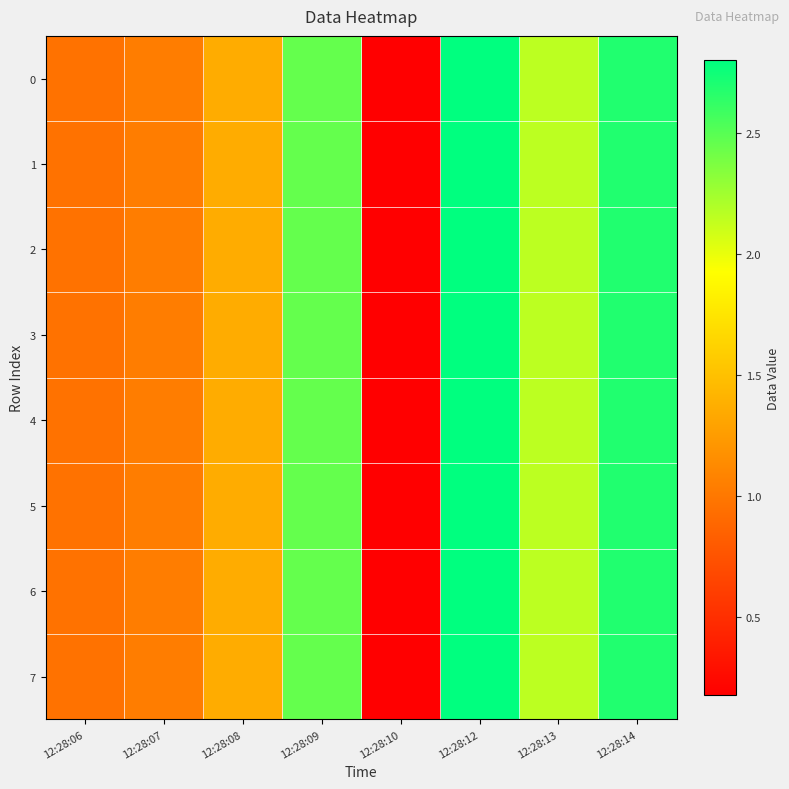

Reading left to right, list all the values displayed in this chart.

0: 12:28:06=1.0	12:28:07=1.0	12:28:08=1.4	12:28:09=2.5	12:28:10=0.2	12:28:12=2.8	12:28:13=2.2	12:28:14=2.7
1: 12:28:06=1.0	12:28:07=1.0	12:28:08=1.4	12:28:09=2.5	12:28:10=0.2	12:28:12=2.8	12:28:13=2.2	12:28:14=2.7
2: 12:28:06=1.0	12:28:07=1.0	12:28:08=1.4	12:28:09=2.5	12:28:10=0.2	12:28:12=2.8	12:28:13=2.2	12:28:14=2.7
3: 12:28:06=1.0	12:28:07=1.0	12:28:08=1.4	12:28:09=2.5	12:28:10=0.2	12:28:12=2.8	12:28:13=2.2	12:28:14=2.7
4: 12:28:06=1.0	12:28:07=1.0	12:28:08=1.4	12:28:09=2.5	12:28:10=0.2	12:28:12=2.8	12:28:13=2.2	12:28:14=2.7
5: 12:28:06=1.0	12:28:07=1.0	12:28:08=1.4	12:28:09=2.5	12:28:10=0.2	12:28:12=2.8	12:28:13=2.2	12:28:14=2.7
6: 12:28:06=1.0	12:28:07=1.0	12:28:08=1.4	12:28:09=2.5	12:28:10=0.2	12:28:12=2.8	12:28:13=2.2	12:28:14=2.7
7: 12:28:06=1.0	12:28:07=1.0	12:28:08=1.4	12:28:09=2.5	12:28:10=0.2	12:28:12=2.8	12:28:13=2.2	12:28:14=2.7